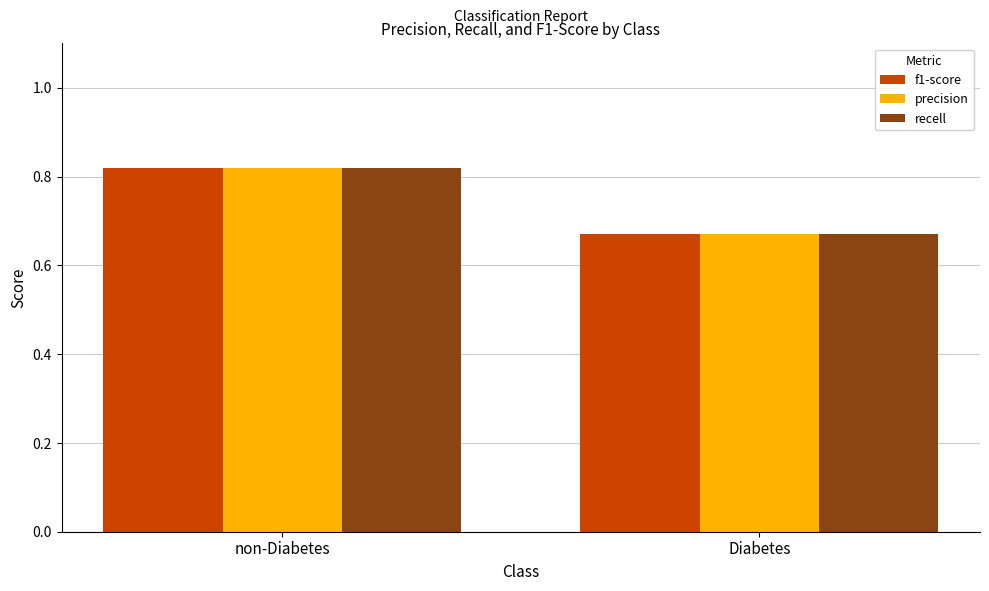

Where is f1-score nearest to the value 0?

Diabetes